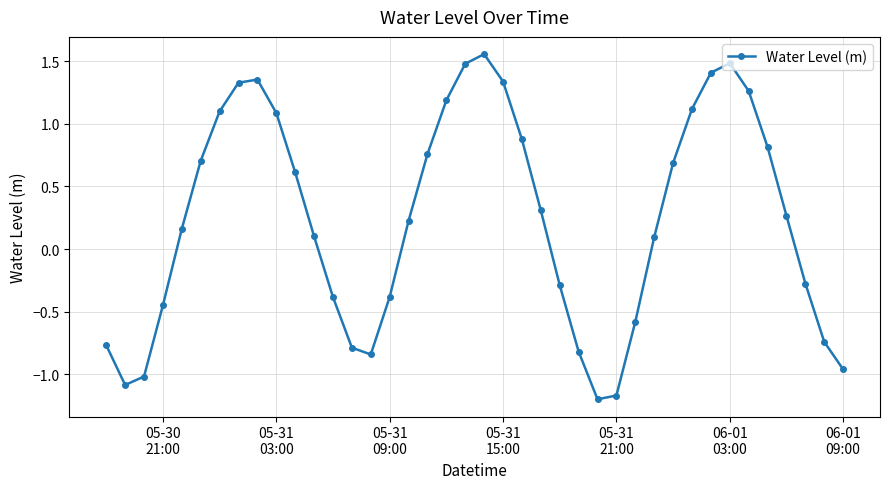

What is the smallest value displayed?

-1.2